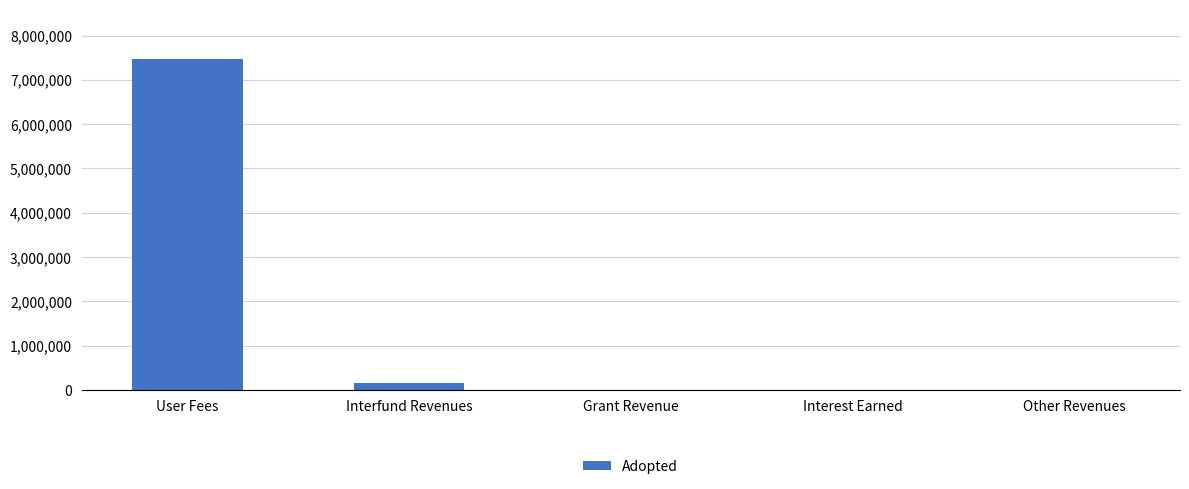

What is the approximate value at Interfund Revenues, to the nearest 10?

154490